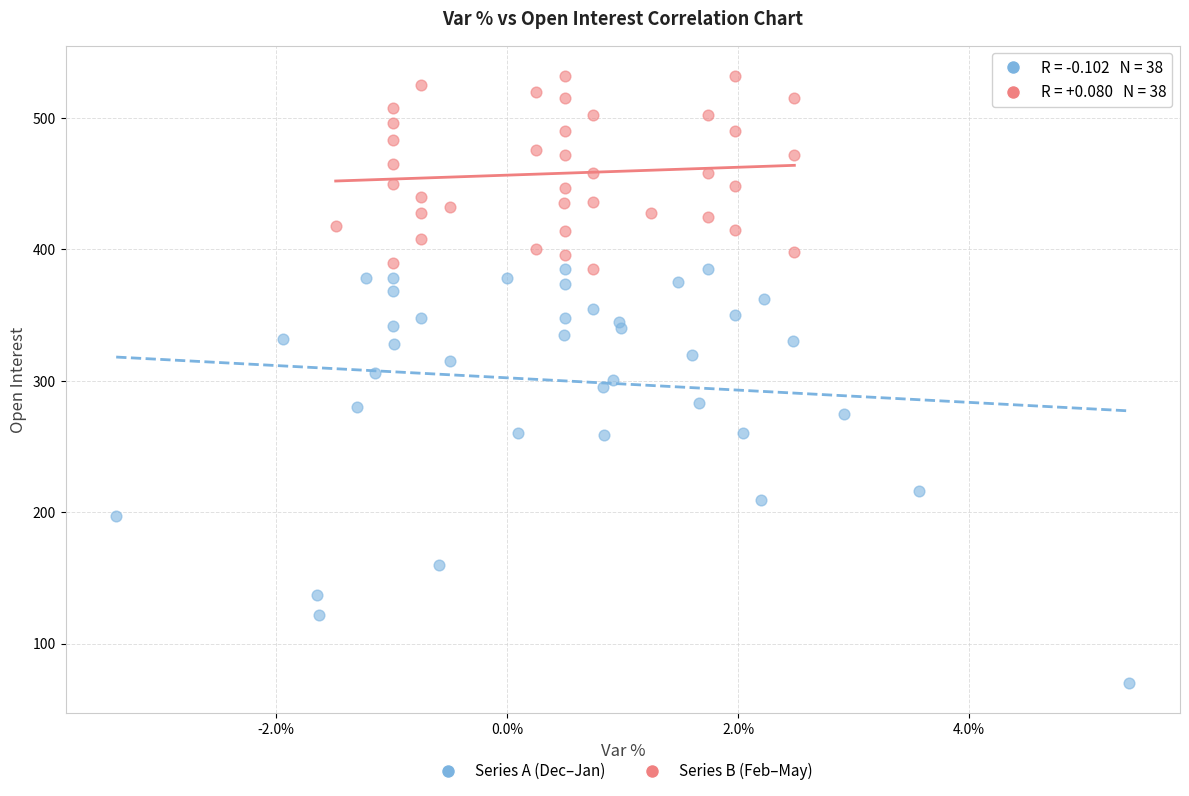

Which series contains the highest Y value?

Series B (Feb–May)